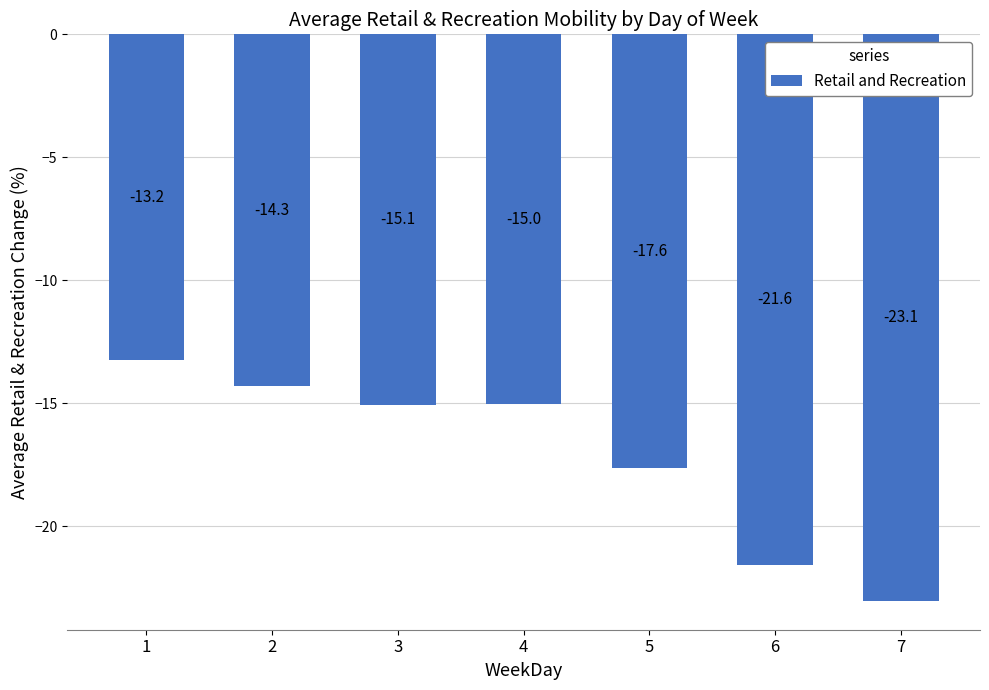

Is it true that the value at 1 is -4.1?

False